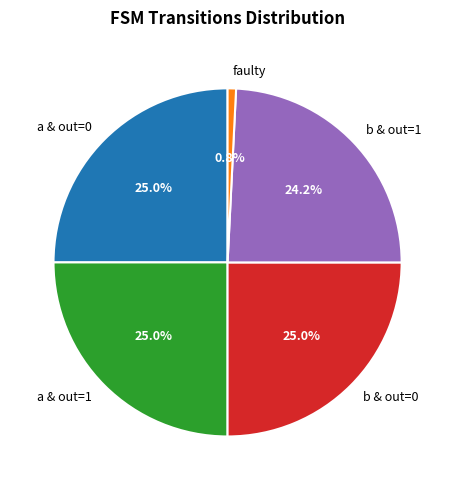

Is there any slice that represents more than half of the pie?

No